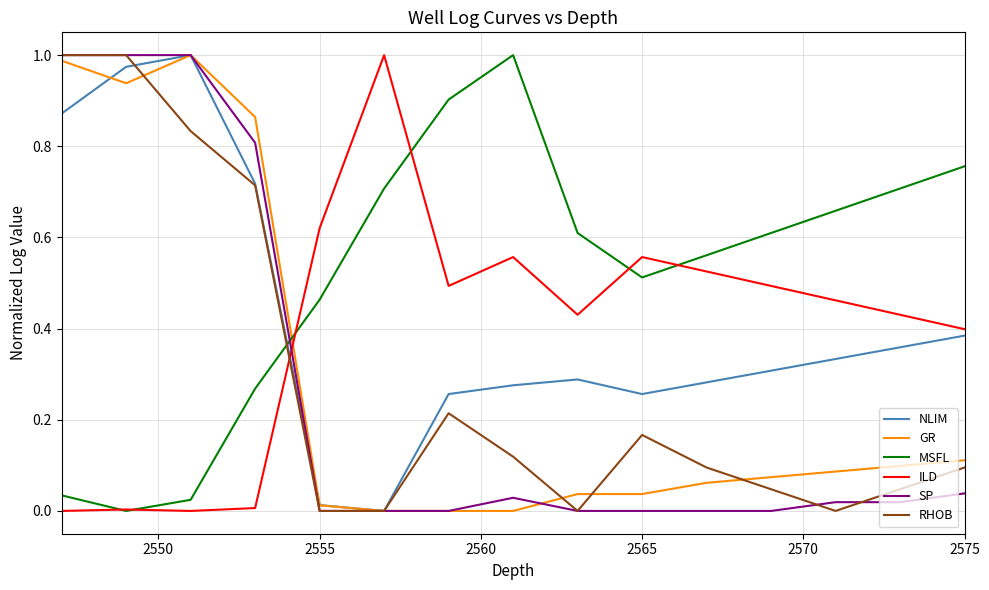

True or false: NLIM and MSFL cross at least once.

True